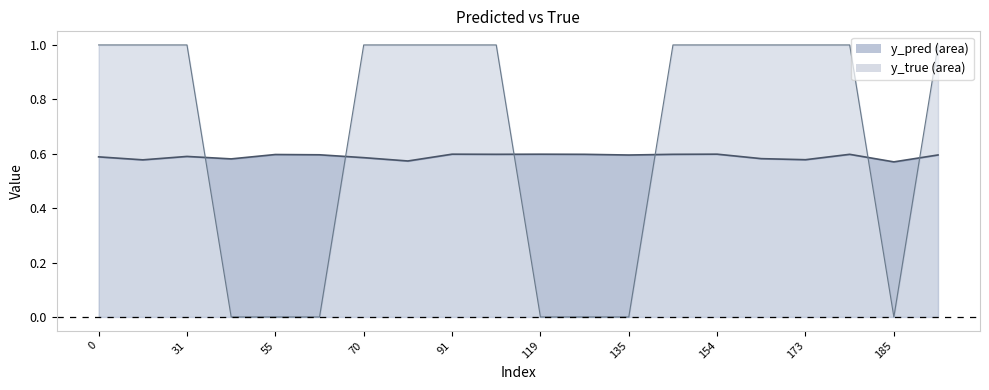

After their last crossing, which series has the higher values: y_true or y_pred?

y_true